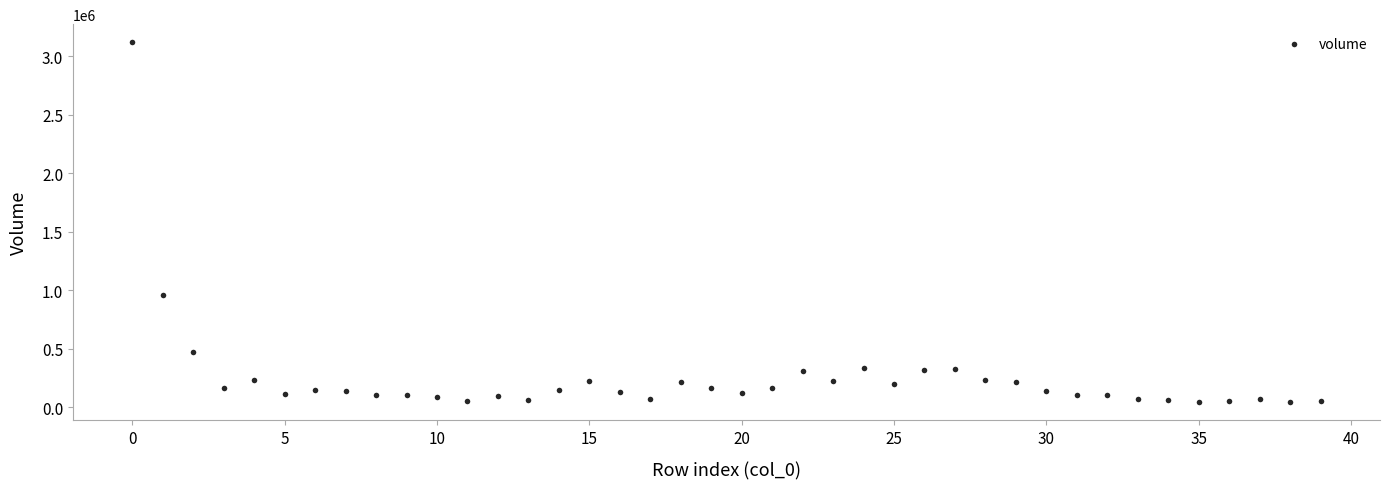

What Y value in the scatter plot is closest to 1583204?

961020.6